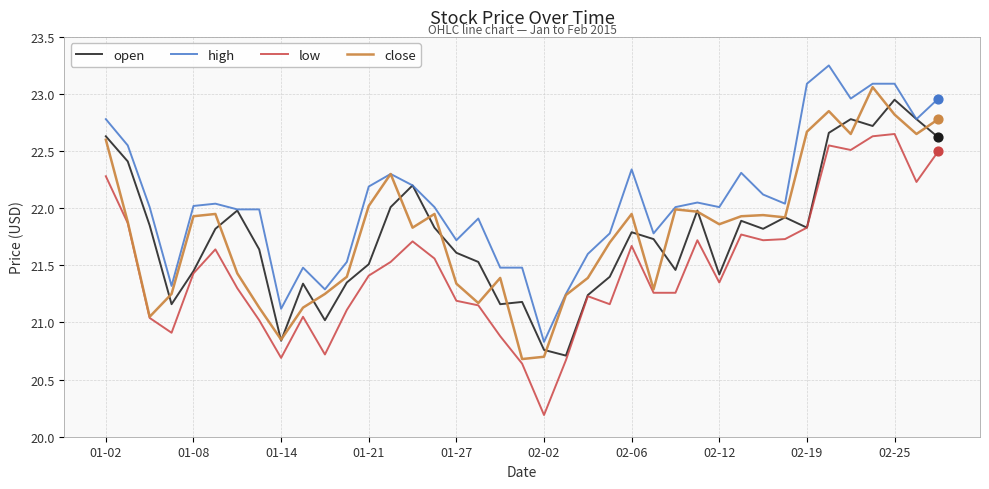

At how many categories does at least one series exceed 21?

38